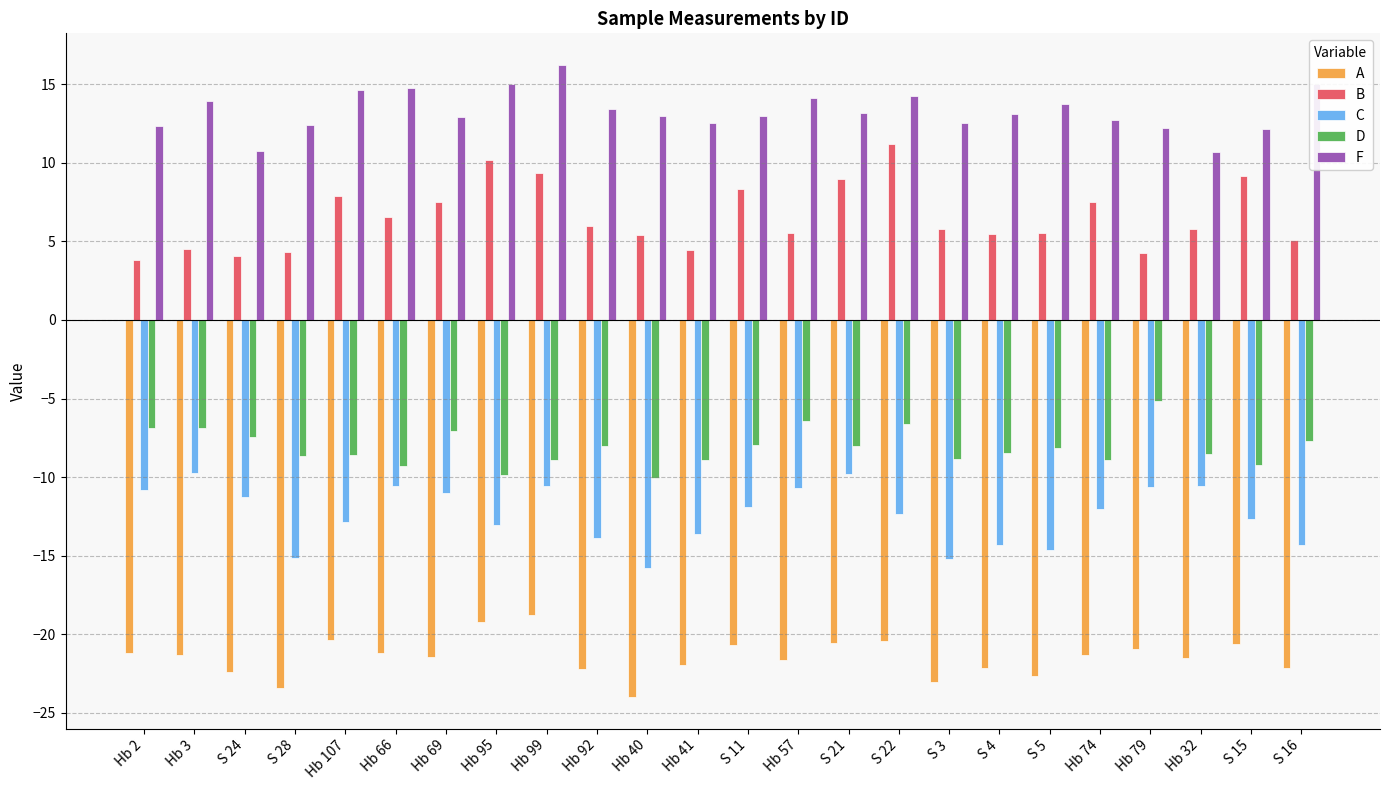

What is the total value across all series at Hb 41?

-27.5